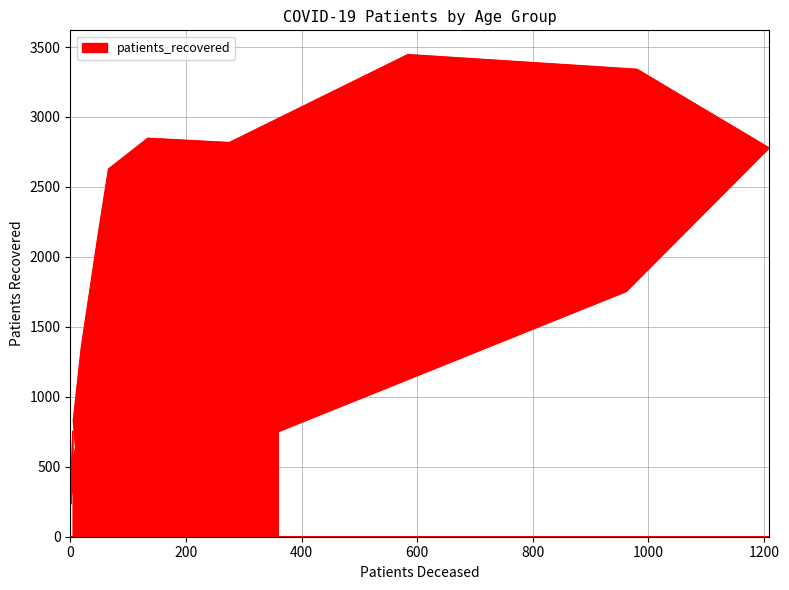

The value at 50 - 54 is 3338. True or false?

False